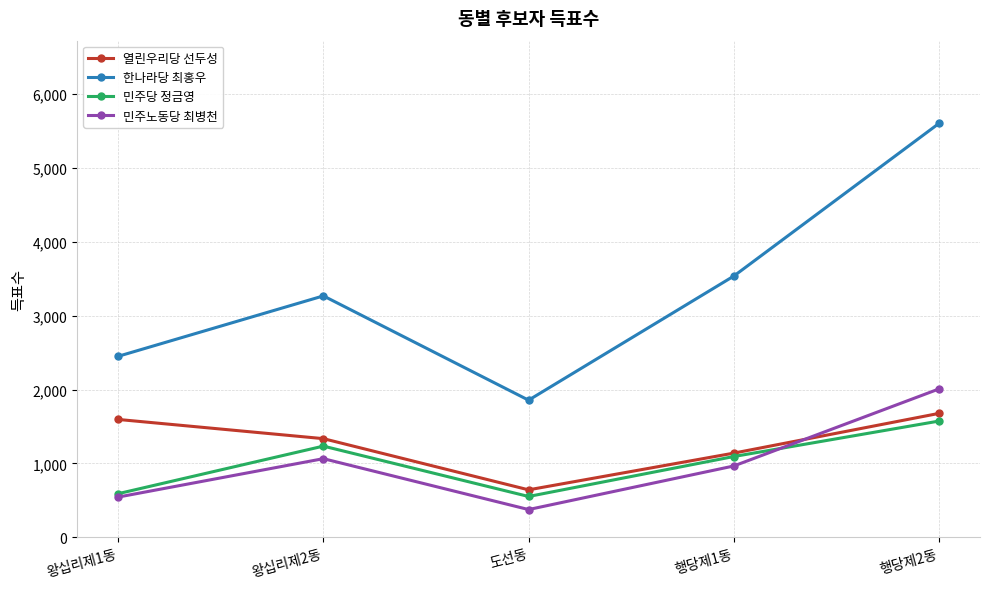

What is the difference between the highest and lowest values at 도선동?

1481